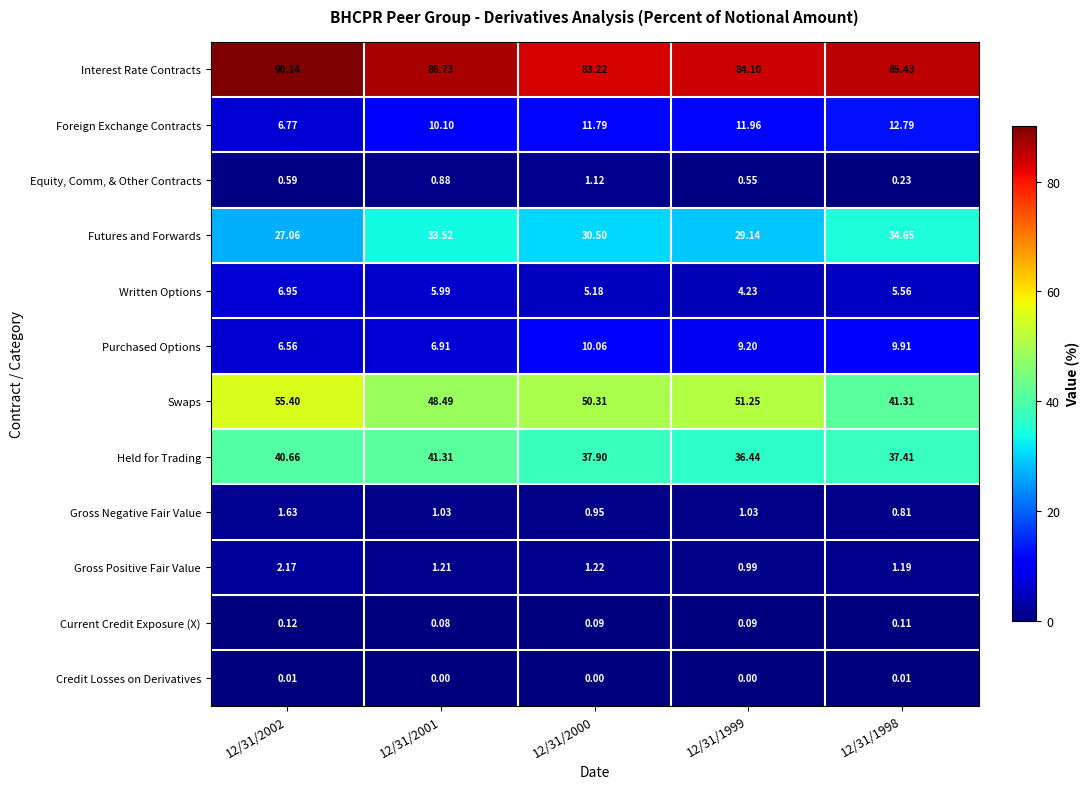

List the series in order of their peak value, lowest first.

Credit Losses on Derivatives, Current Credit Exposure (X), Equity, Comm, & Other Contracts, Gross Negative Fair Value, Gross Positive Fair Value, Written Options, Purchased Options, Foreign Exchange Contracts, Futures and Forwards, Held for Trading, Swaps, Interest Rate Contracts